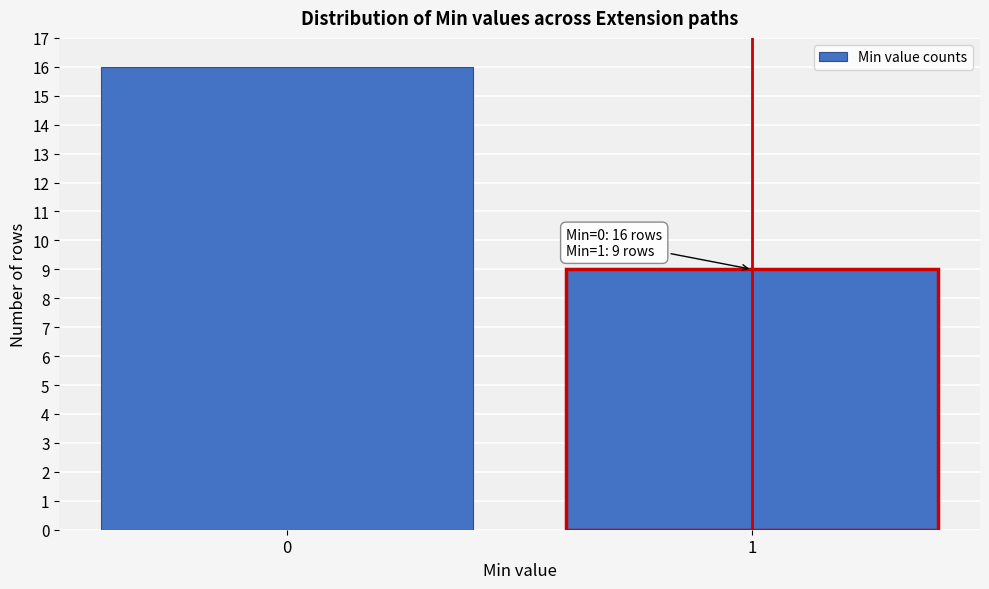

Reading left to right, transcribe all the data shown in this chart.

16	9